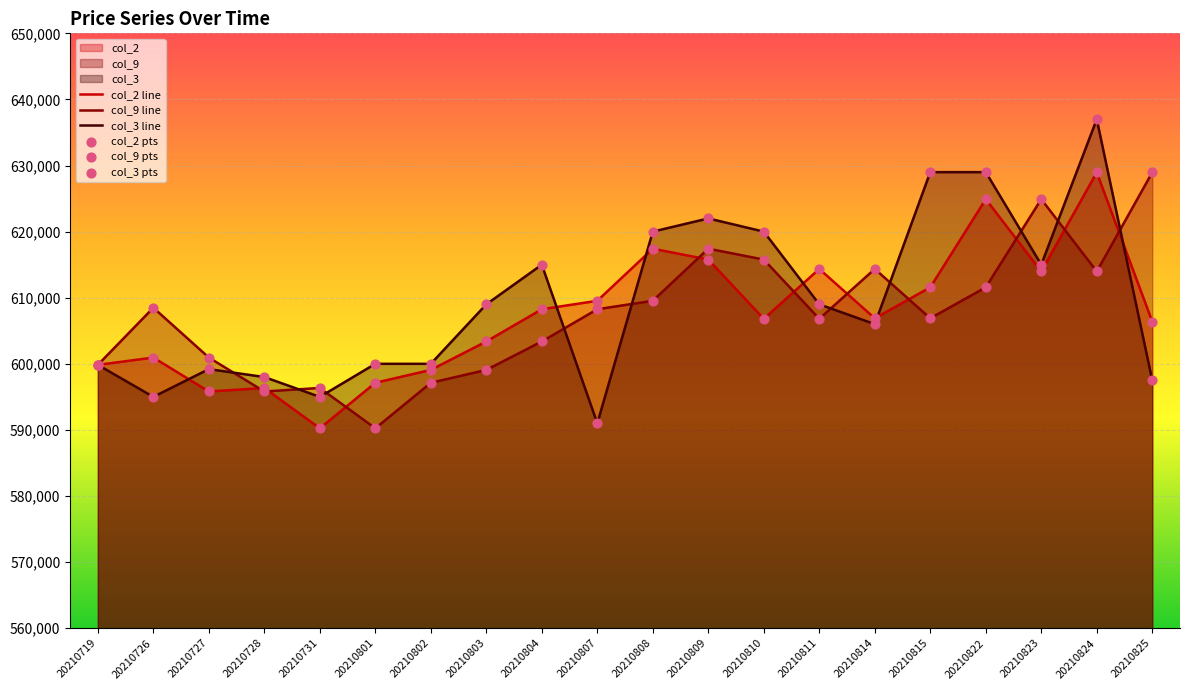

Which series has the largest total across all categories?

col_3 line